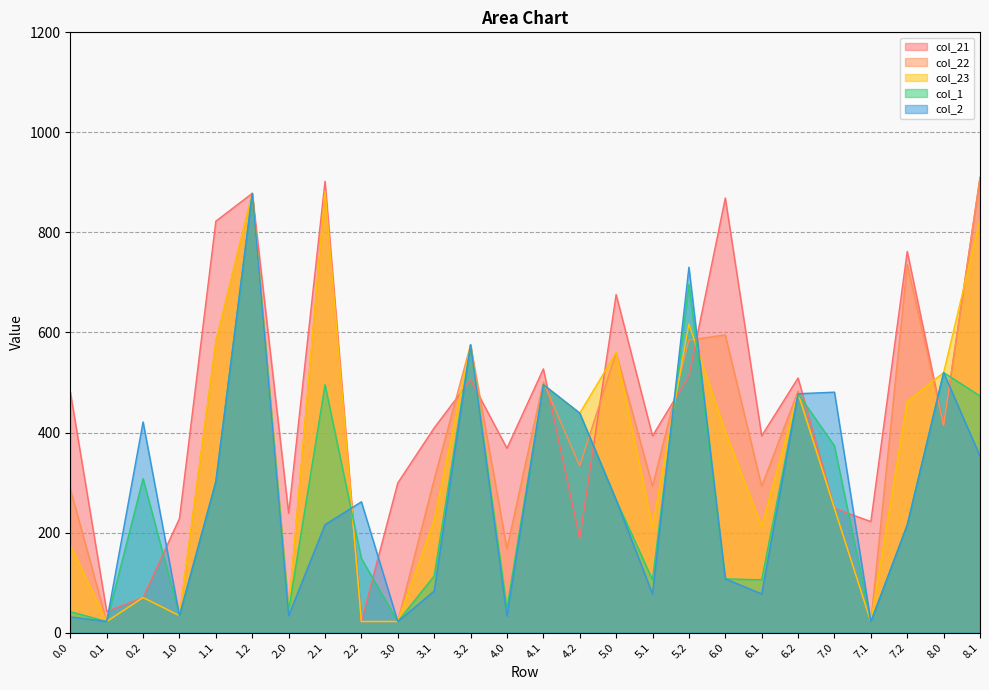

What is the difference between the highest and lowest values at 5.0?

410.6